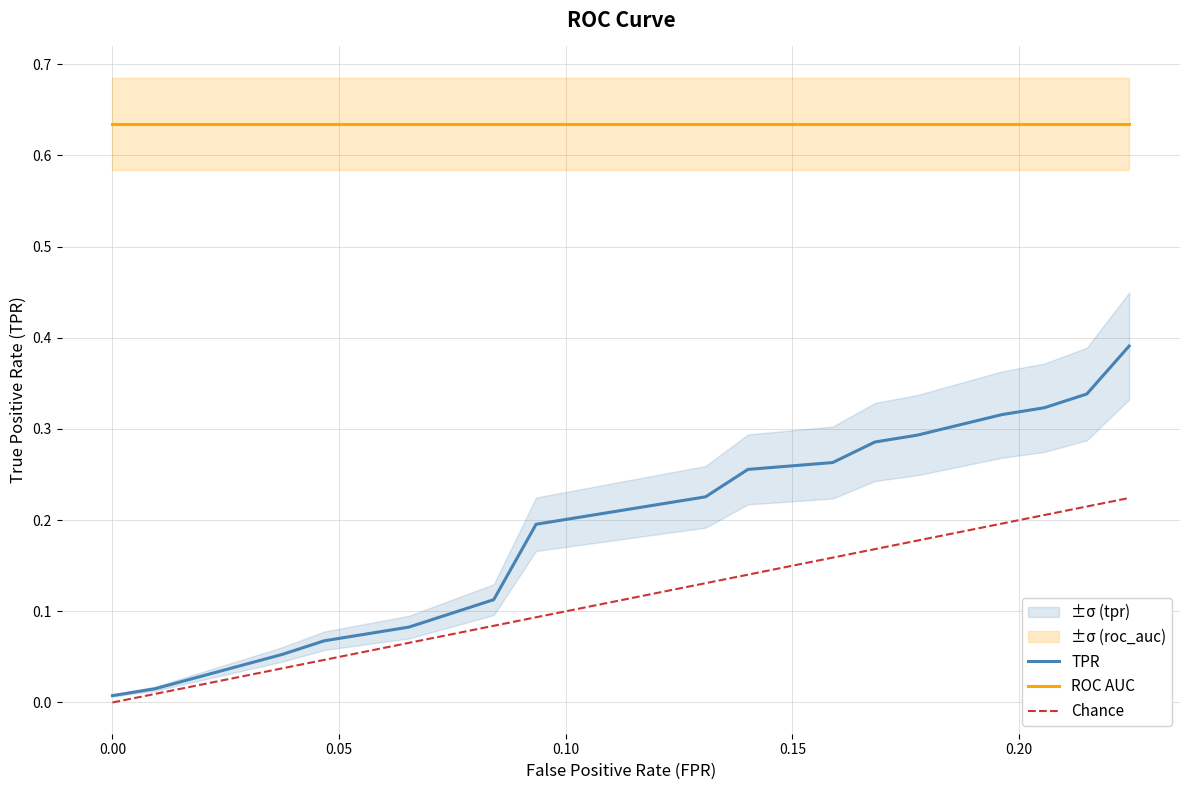

True or false: TPR and ROC AUC intersect in this chart.

False